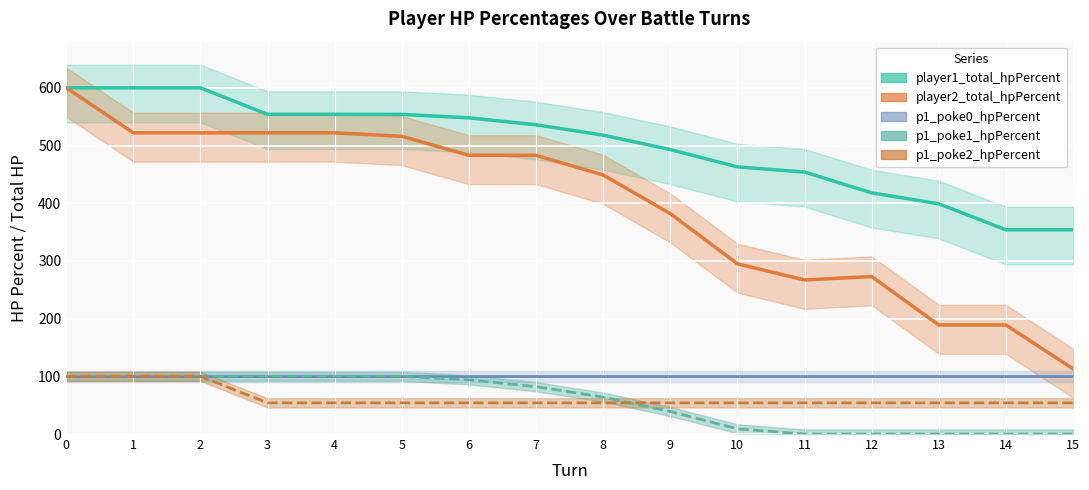

Is it true that p1_poke0_hpPercent equals 135 at 9?

False